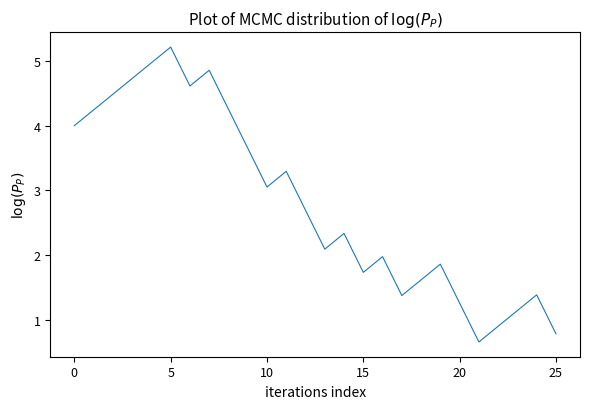

How many interior local peaks (higher than both neighbors) does the data have?

7